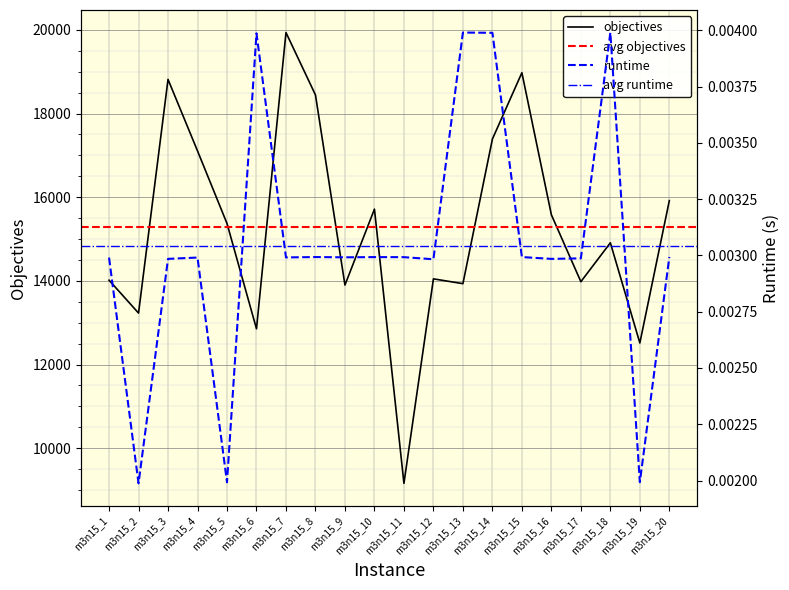

True or false: runtime and objectives intersect in this chart.

False